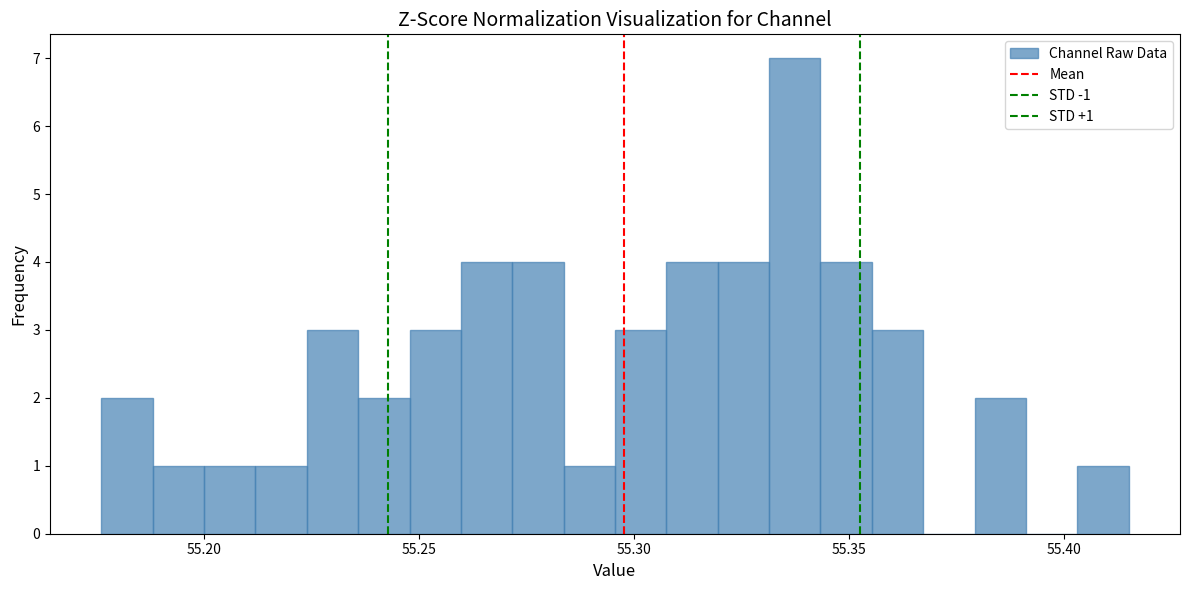

Read against the x-axis, roughly where is the centre of the tallest bar?

55.335